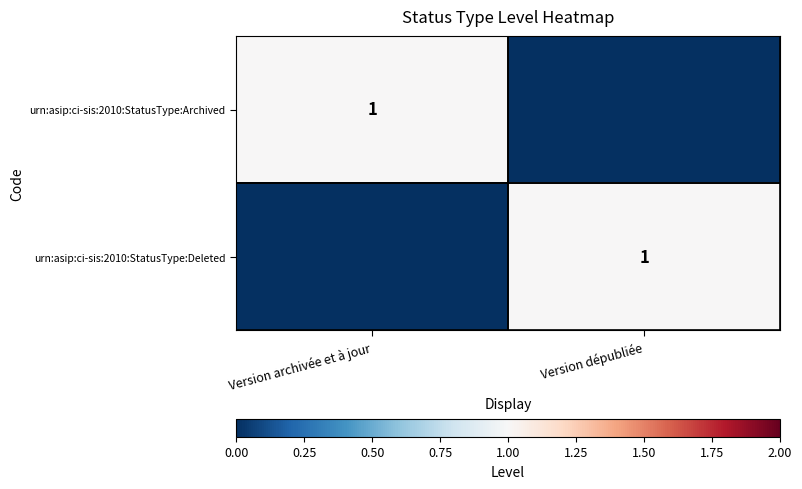

Between Version archivée et à jour and Version dépubliée, which is larger?

Version archivée et à jour